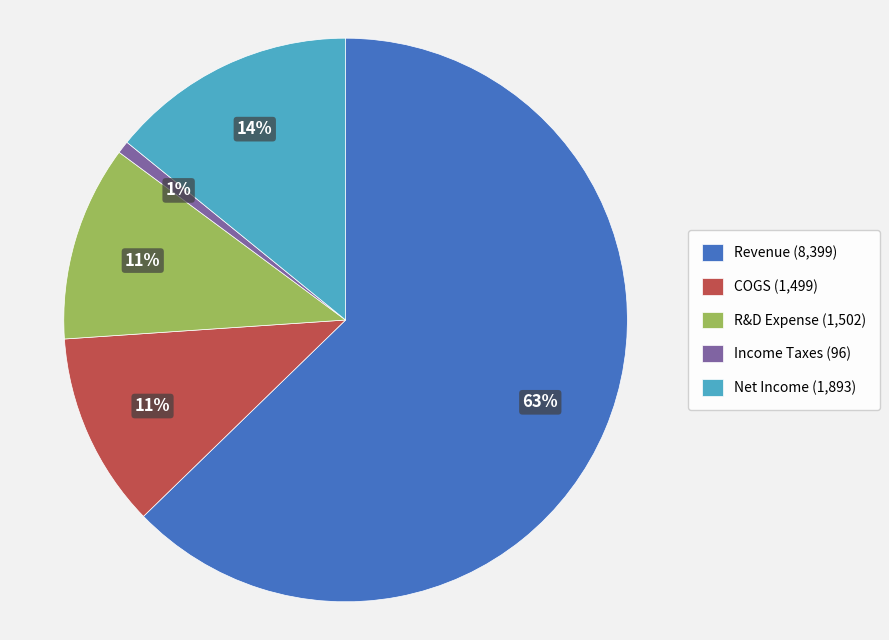

The Net Income slice represents 14% of the pie. True or false?

True